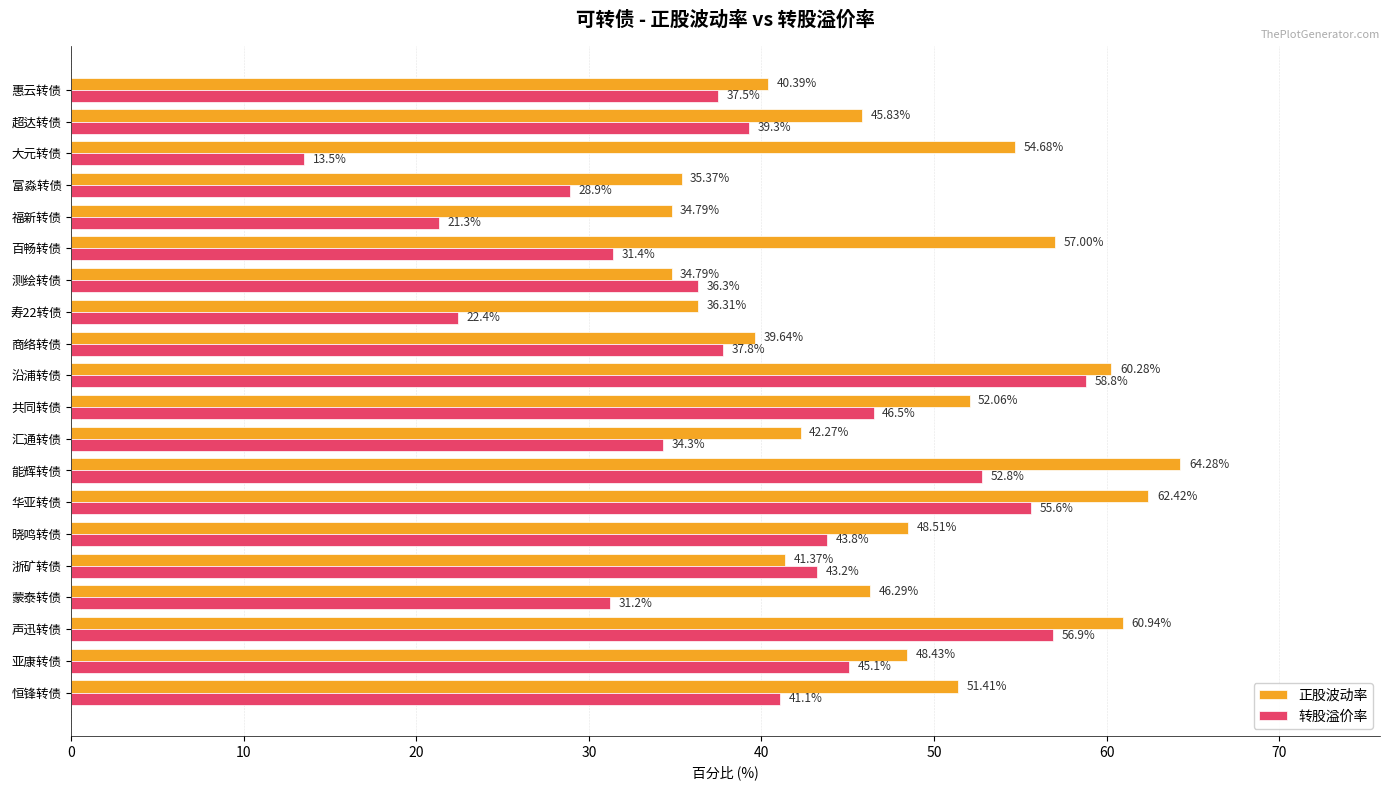

What is the spread (max minus min) of values at 蒙泰转债?

15.1